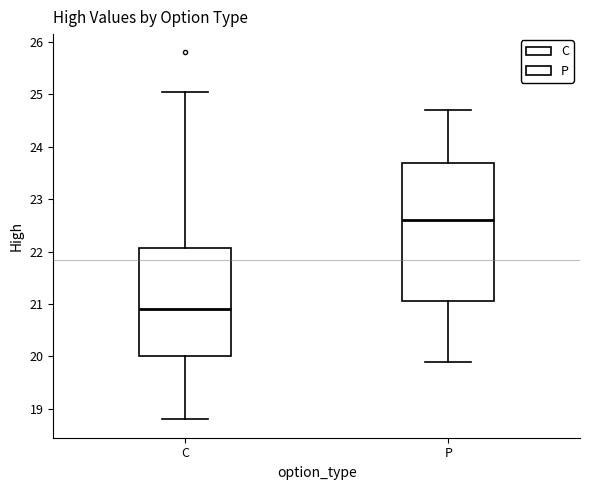

Reading left to right, read every box against the y-axis: the position of its median line, the range the box covers, and the ends of its whiskers. The values are not printed on the chart, so give them approximately, as read against the axis.

C: median 20.9, box 20.0 to 22.1, whiskers 18.8 to 25.0
P: median 22.6, box 21.1 to 23.7, whiskers 19.9 to 24.7